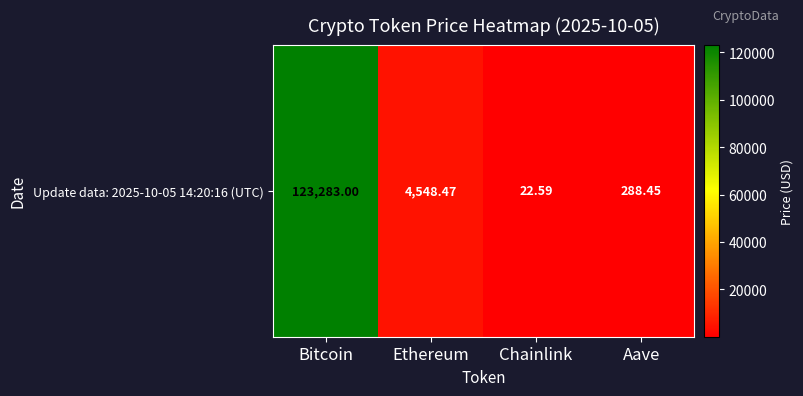

How many data points are less than 4548?

2